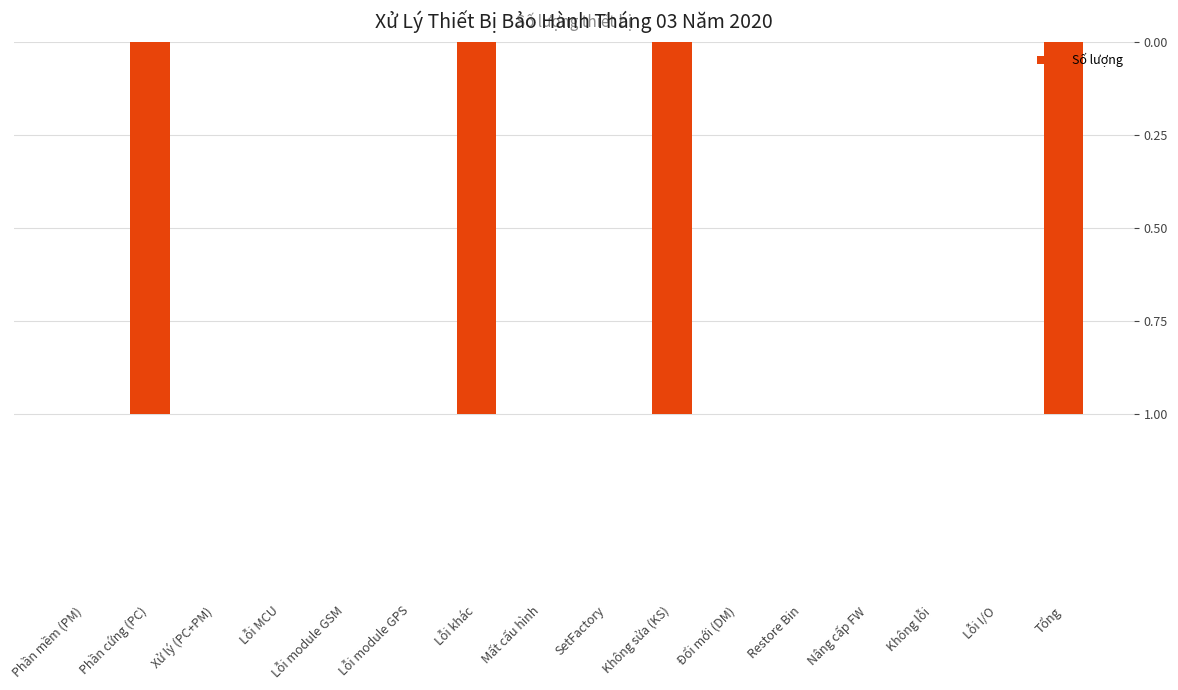

Reading right to left, transcribe all the data shown in this chart.

Tổng=1	Lỗi I/O=0	Không lỗi=0	Nâng cấp FW=0	Restore Bin=0	Đổi mới (DM)=0	Không sửa (KS)=1	SetFactory=0	Mất cấu hình=0	Lỗi khác=1	Lỗi module GPS=0	Lỗi module GSM=0	Lỗi MCU=0	Xử lý (PC+PM)=0	Phần cứng (PC)=1	Phần mềm (PM)=0